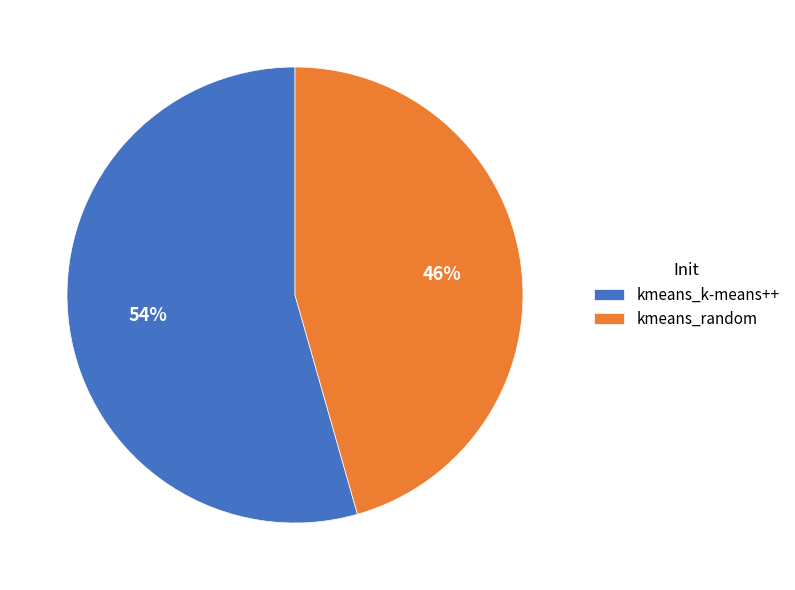

Which category has the biggest portion of the pie?

kmeans_k-means++